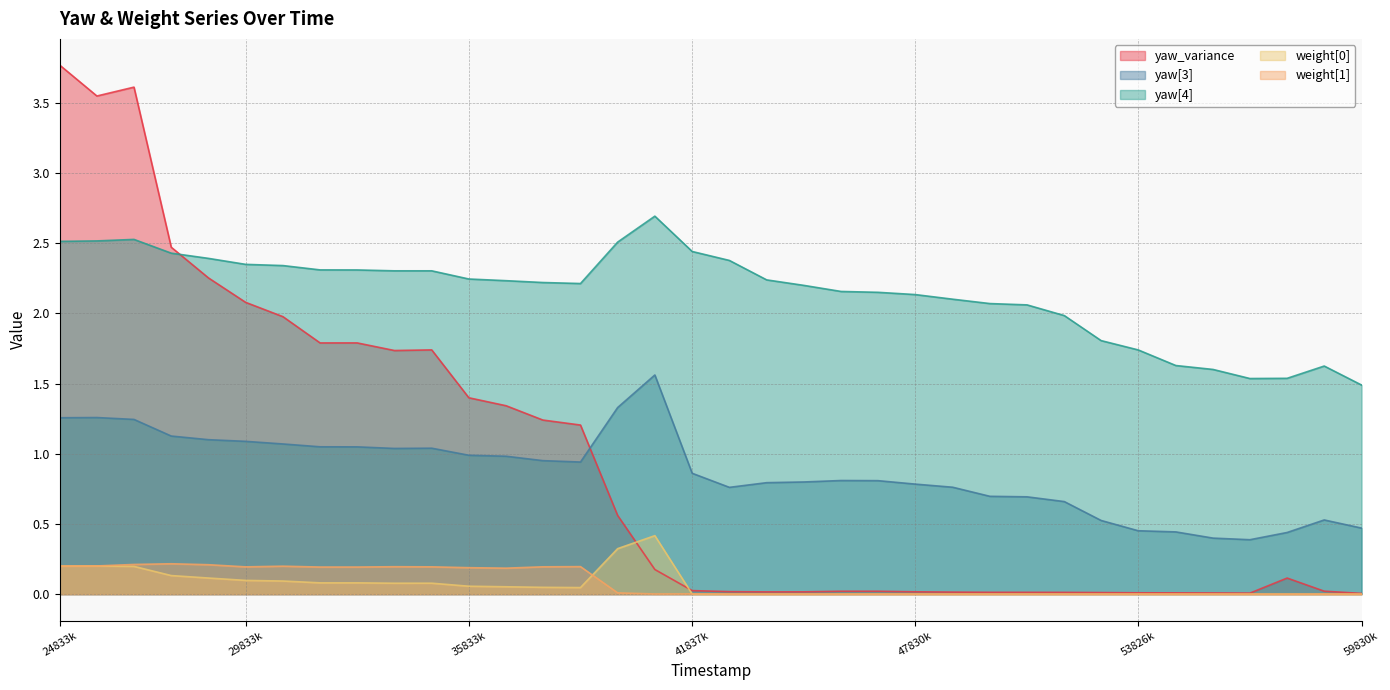

True or false: yaw[4] and yaw[3] intersect in this chart.

False